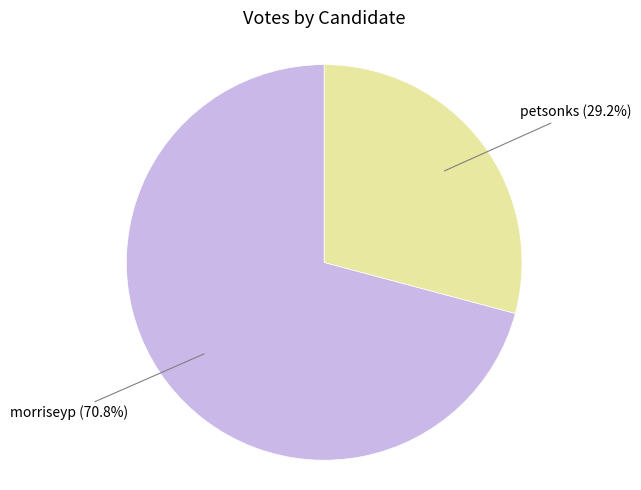

Is there any slice that represents more than half of the pie?

Yes